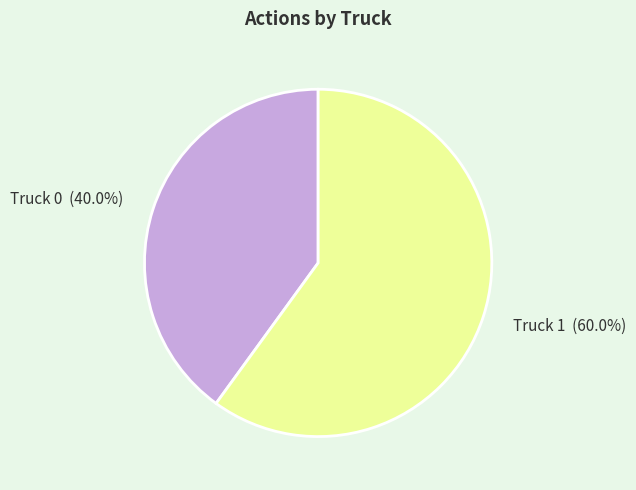

How many slices are in this pie chart?

2